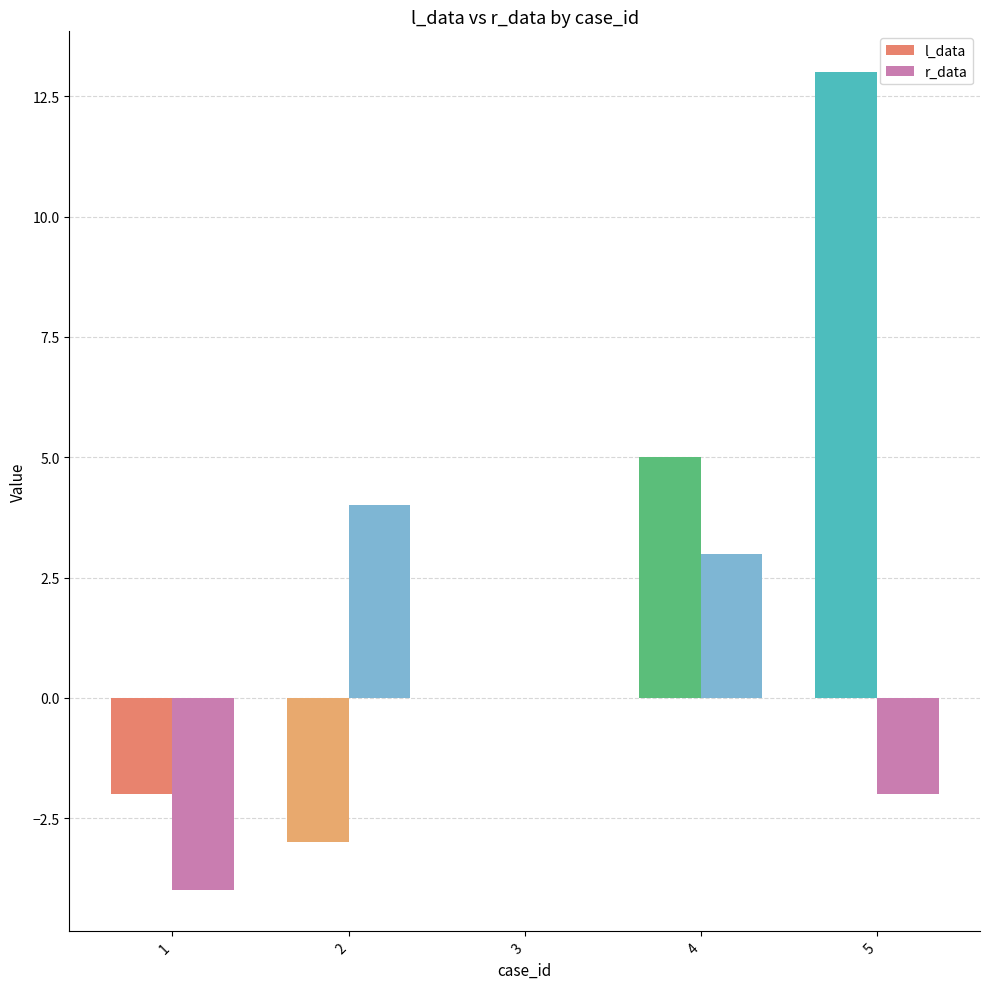

Which series has the largest total across all categories?

l_data